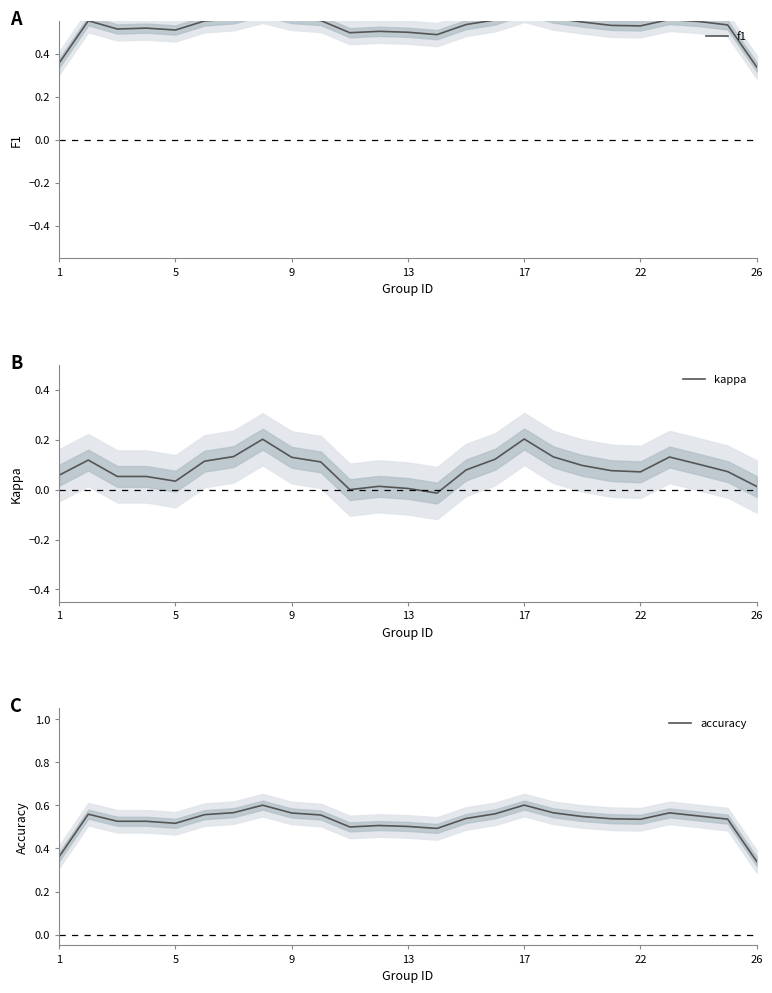

True or false: accuracy has a value of 0.2 at 5.

False